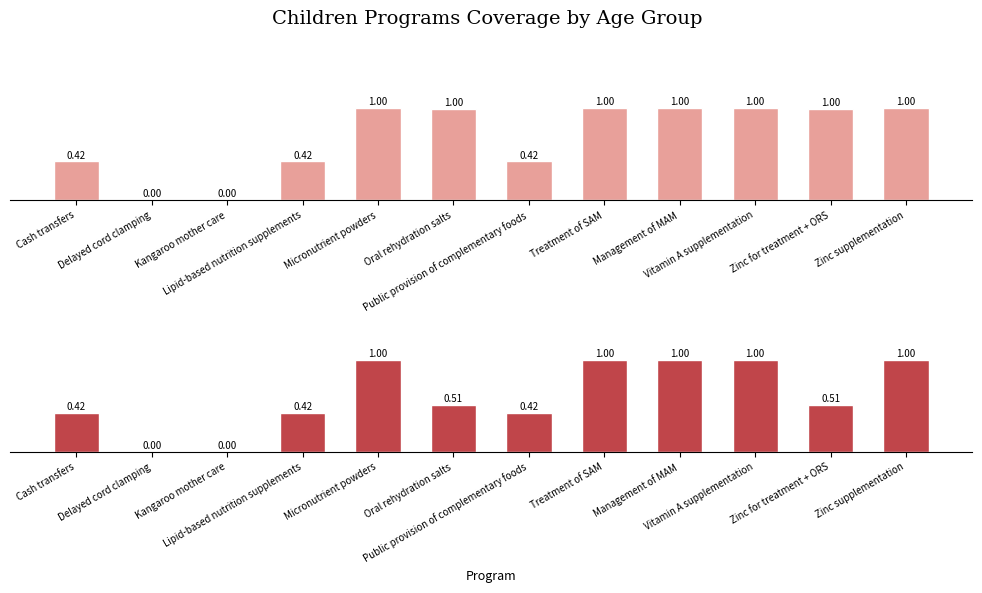

What is the value of the 6-11 months bar at the 9th from the left?

1.0